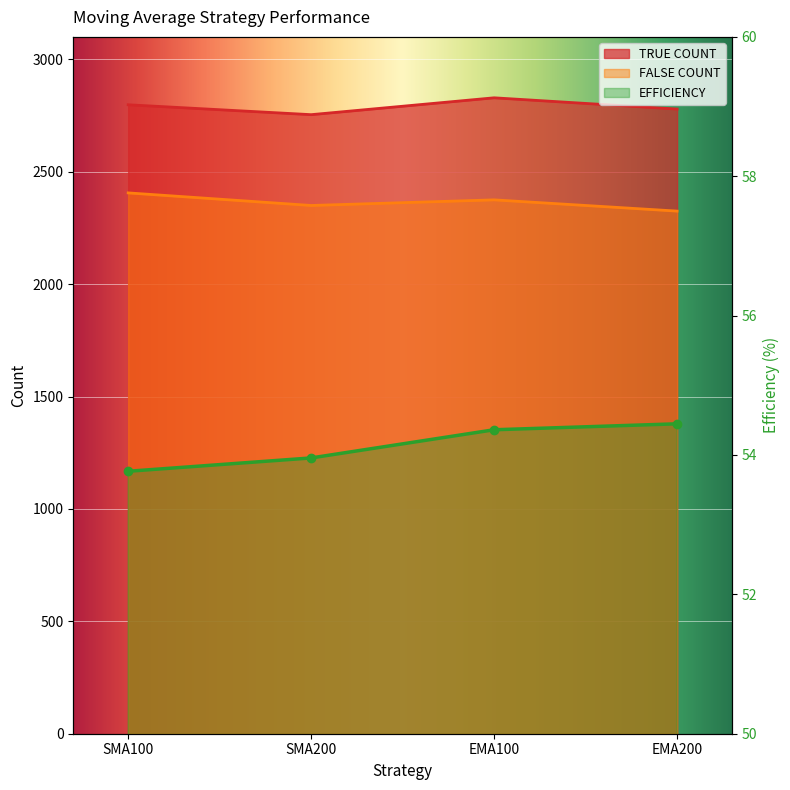

Which category has the lowest value across all series?

SMA100